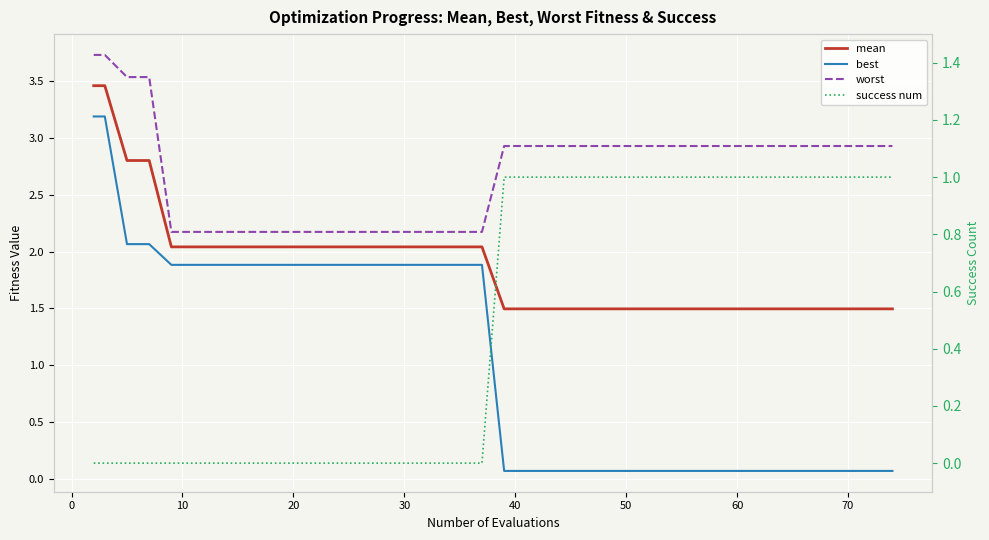

True or false: best has more than 0 points higher than both neighbors.

False